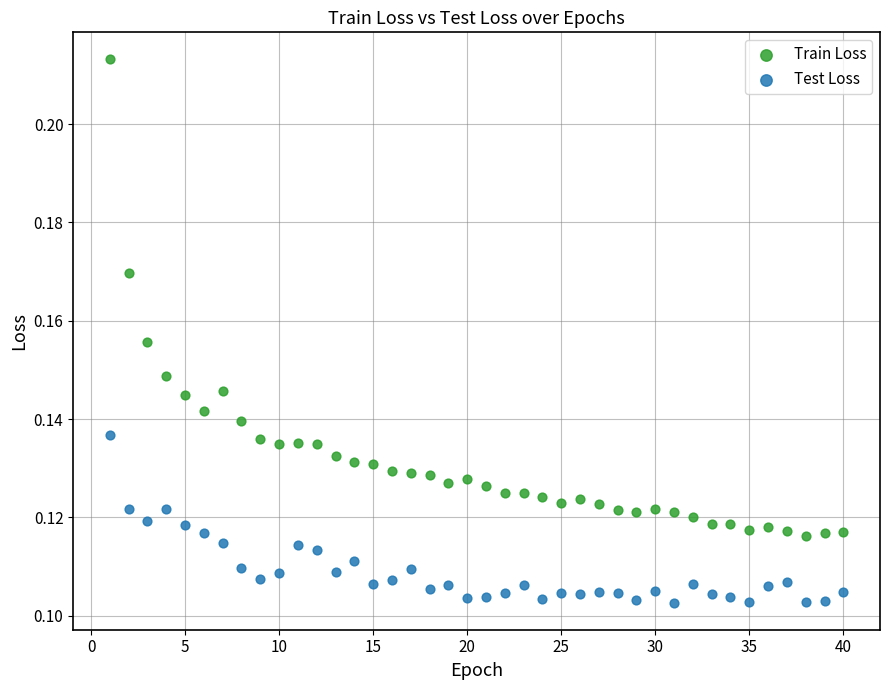

Which series contains the lowest Y value?

Test Loss